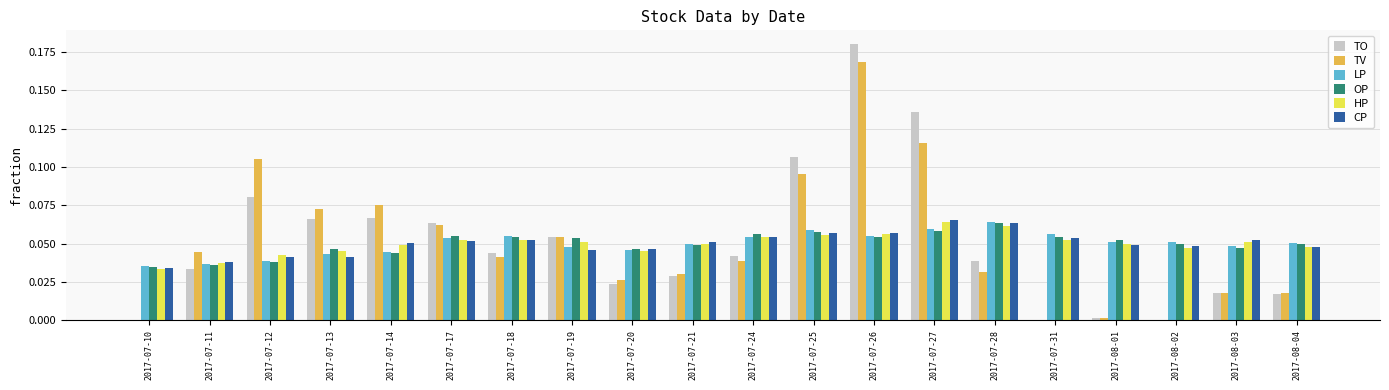

True or false: CP has a value of 0.0 at 2017-07-28.

False